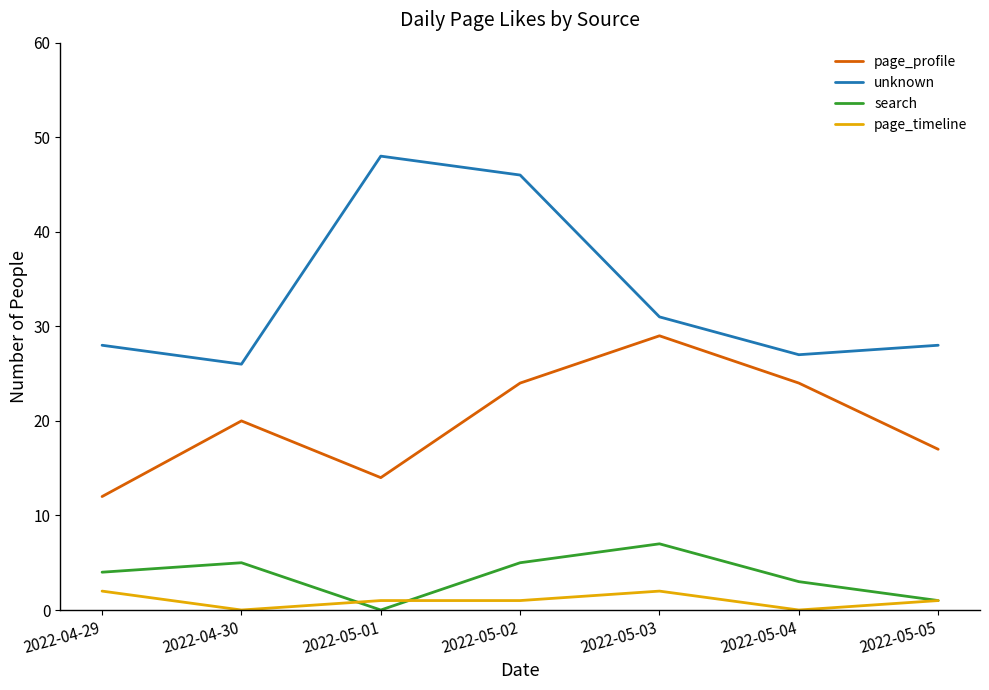

At how many categories does at least one series exceed 42?

2